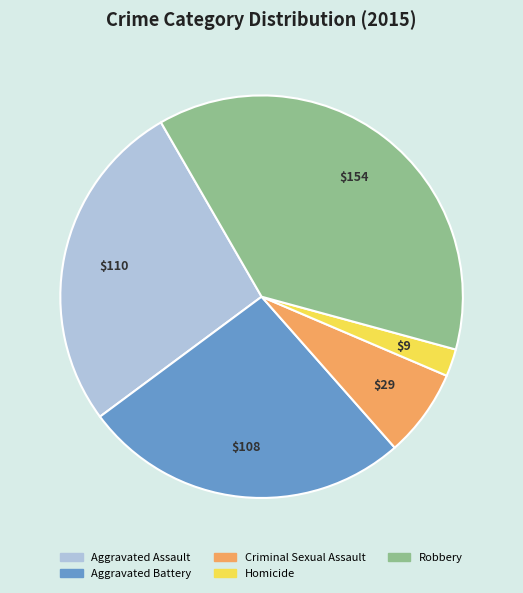

What is the smallest slice in the pie chart?

Homicide